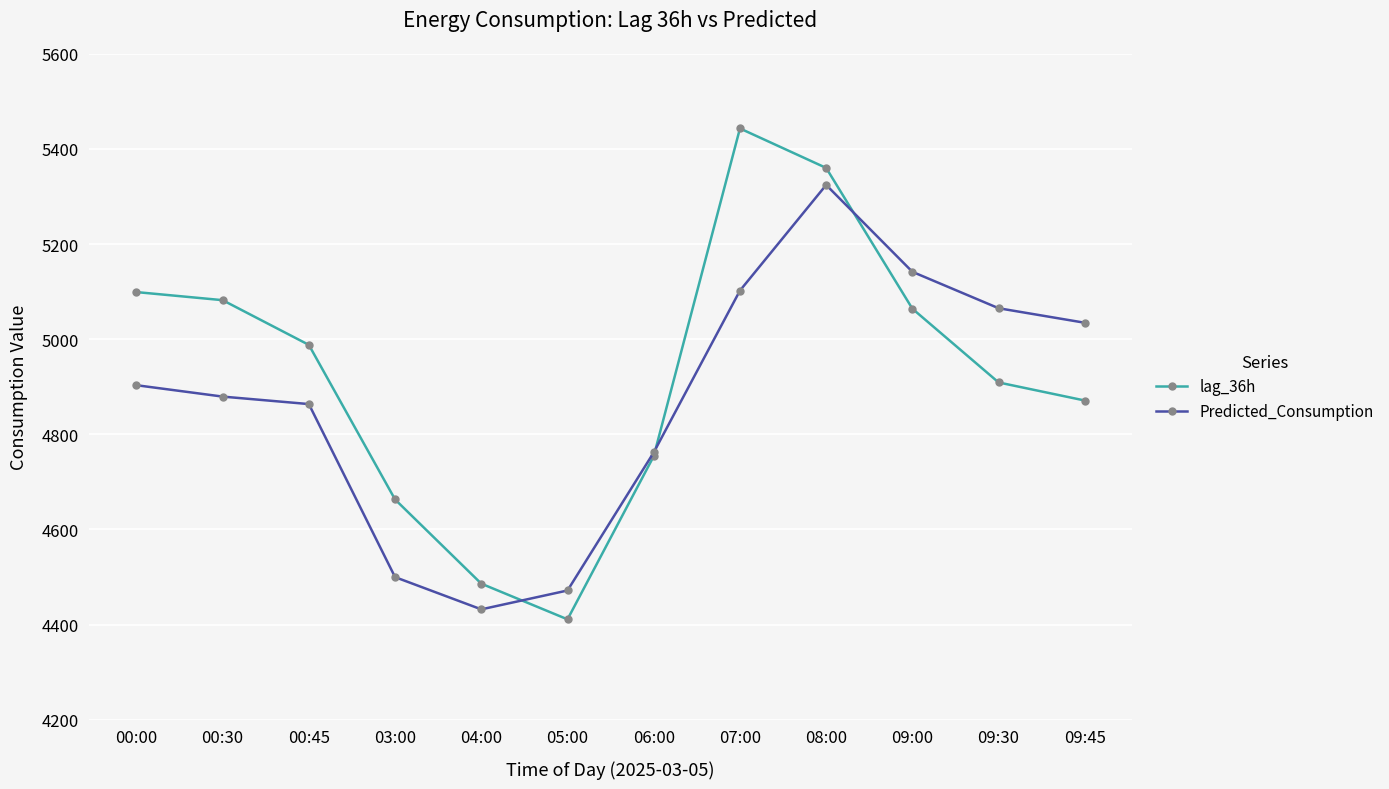

At which category does the chart reach its peak across all series?

07:00